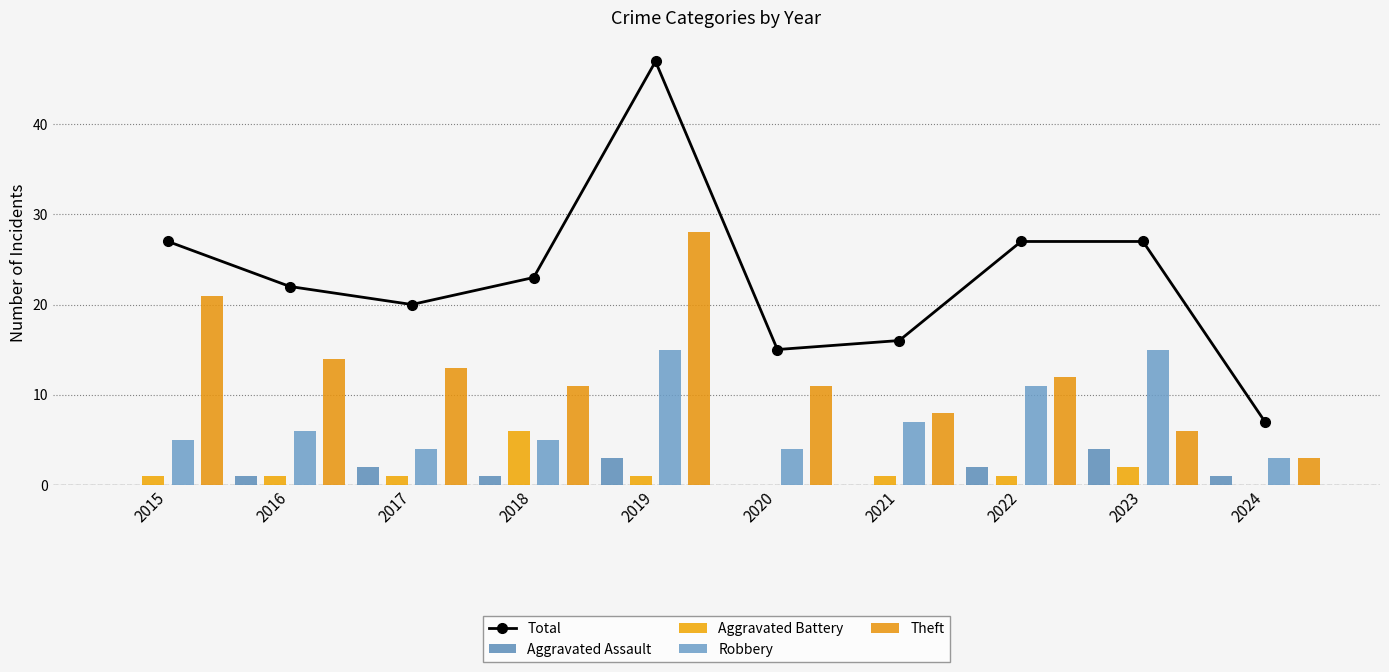

What is the difference between the second highest and minimum values in the Aggravated Assault series?

3